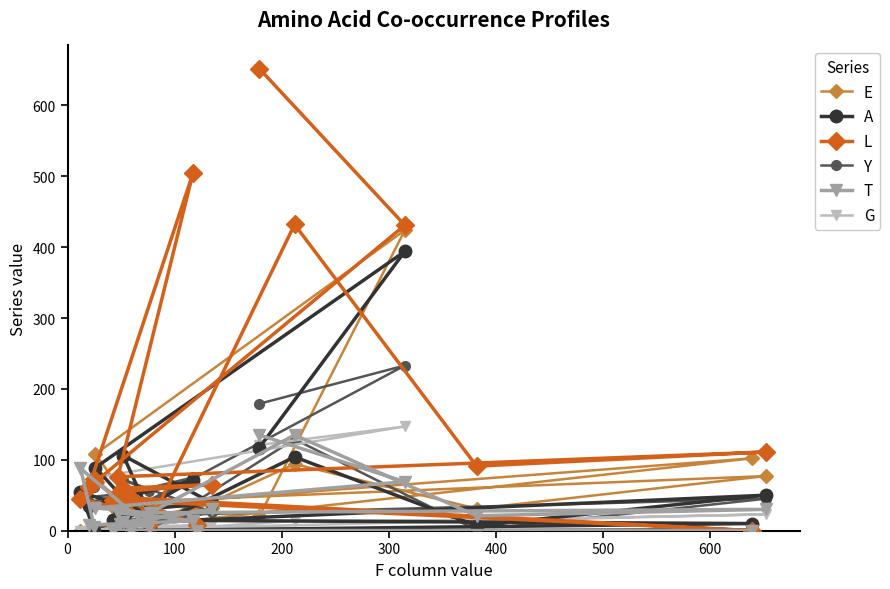

What is the greatest value displayed?

652